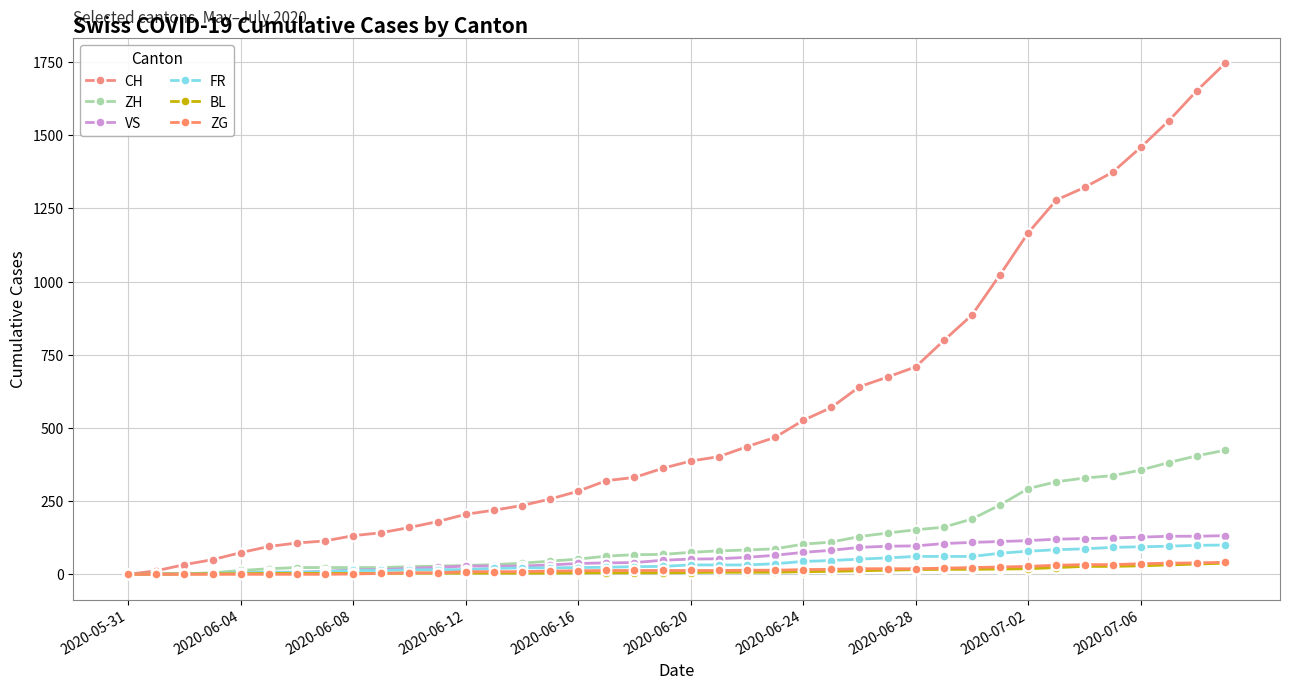

What are all the series names shown in the legend?

CH, ZH, VS, FR, BL, ZG